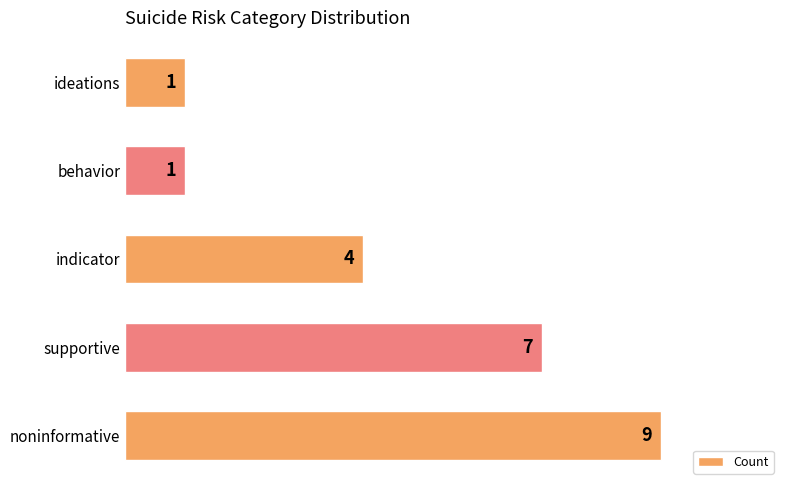

Reading bottom to top, what are all the values shown in this chart?

9	7	4	1	1